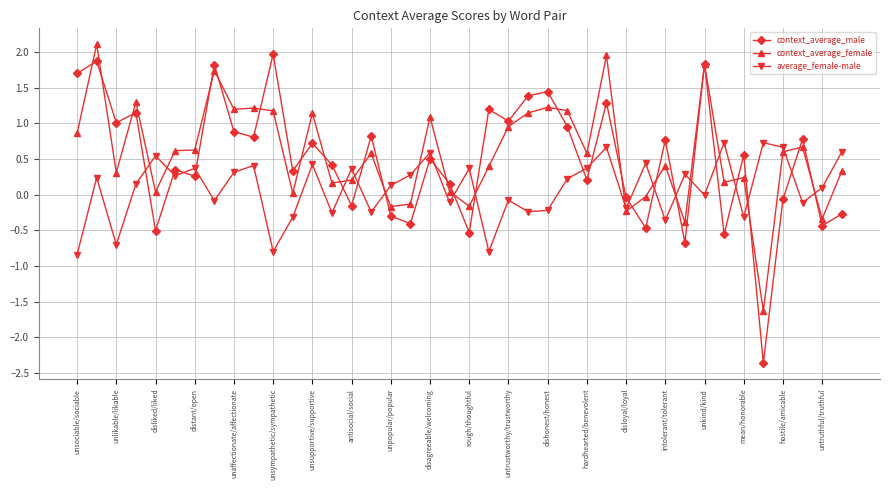

What are all the series names shown in the legend?

context_average_male, context_average_female, average_female-male